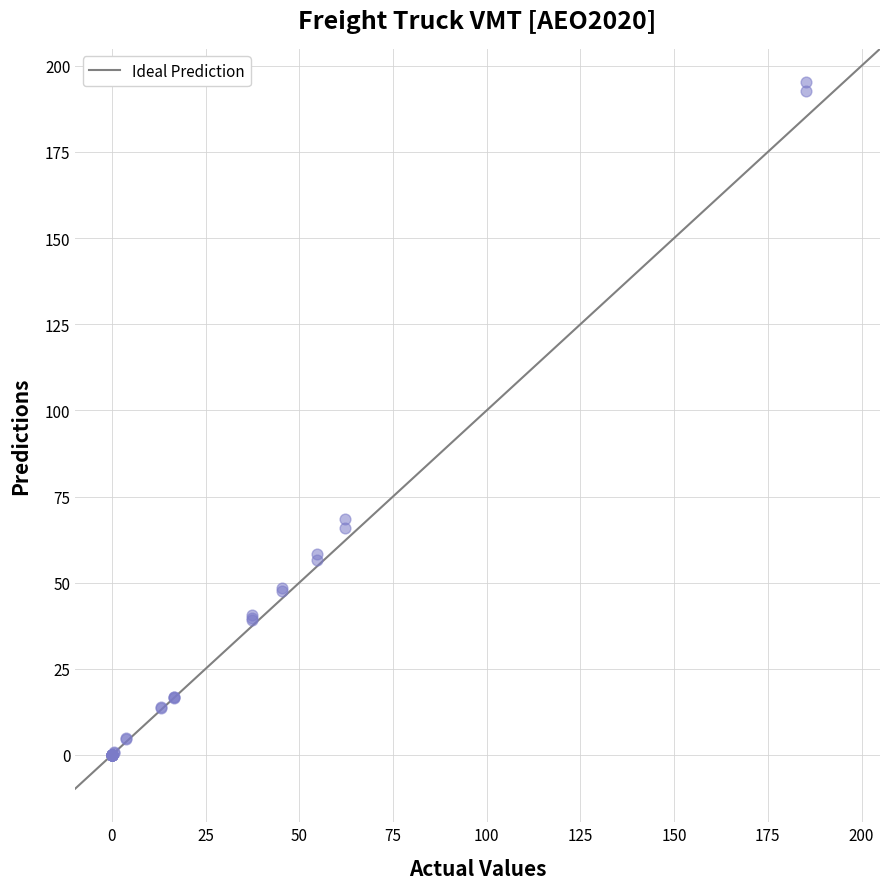

What Y value in the scatter plot is closest to 97?

68.5